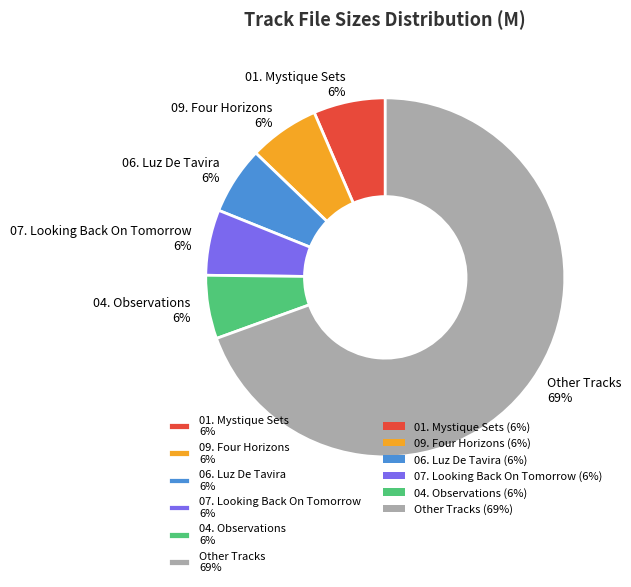

Which has a higher value, 04. Observations 6% or Other Tracks 69%?

Other Tracks 69%